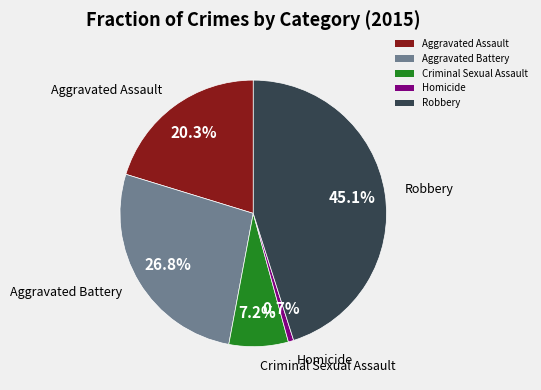

How many slices are in this pie chart?

5